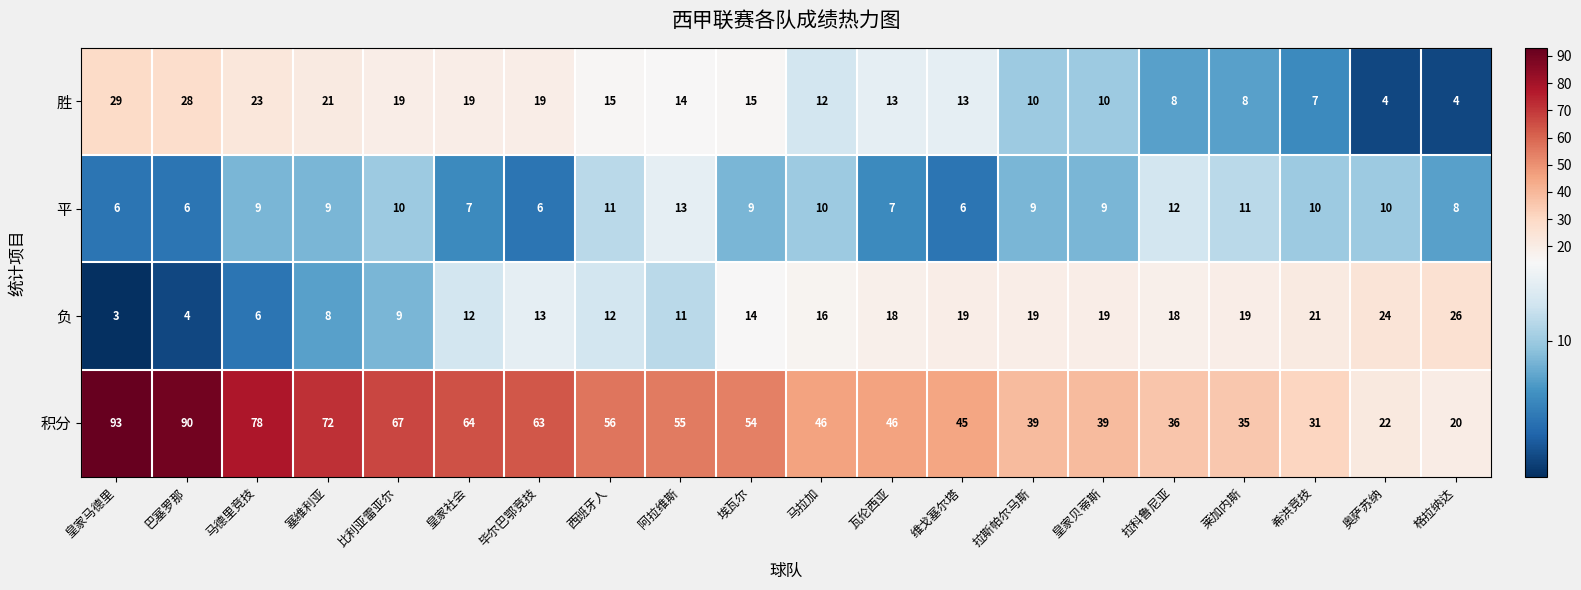

What is the sum of the 积分 values at 皇家社会 and 皇家贝蒂斯?

103